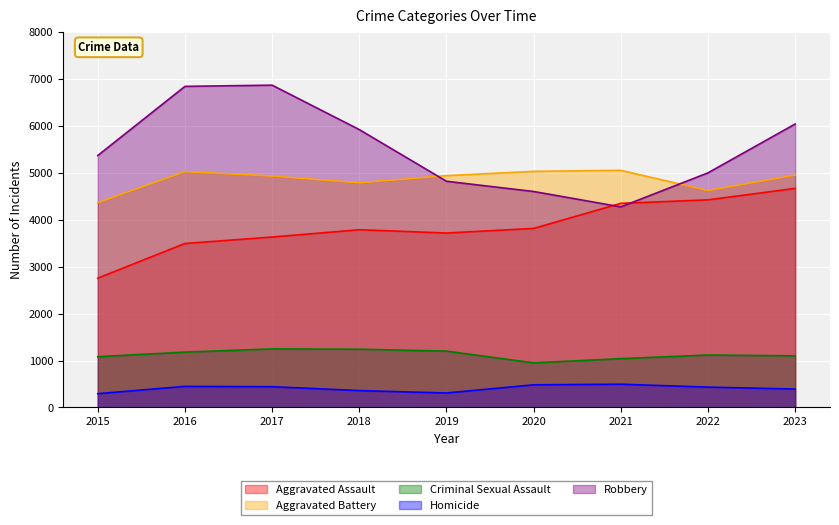

List the series in order of their peak value, lowest first.

Homicide, Criminal Sexual Assault, Aggravated Assault, Aggravated Battery, Robbery